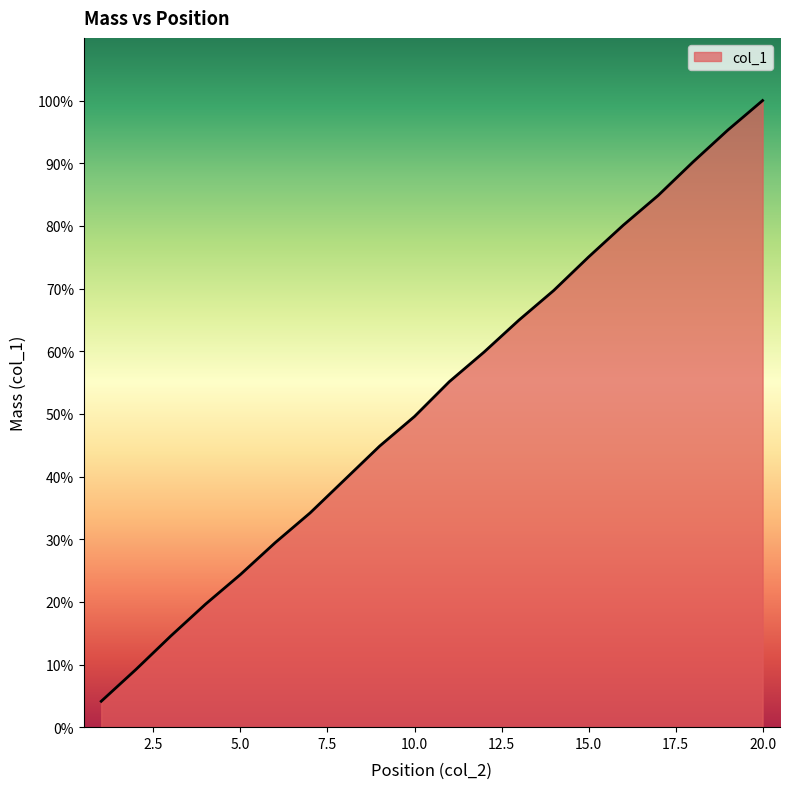

What is the maximum value shown in the chart?

100.0